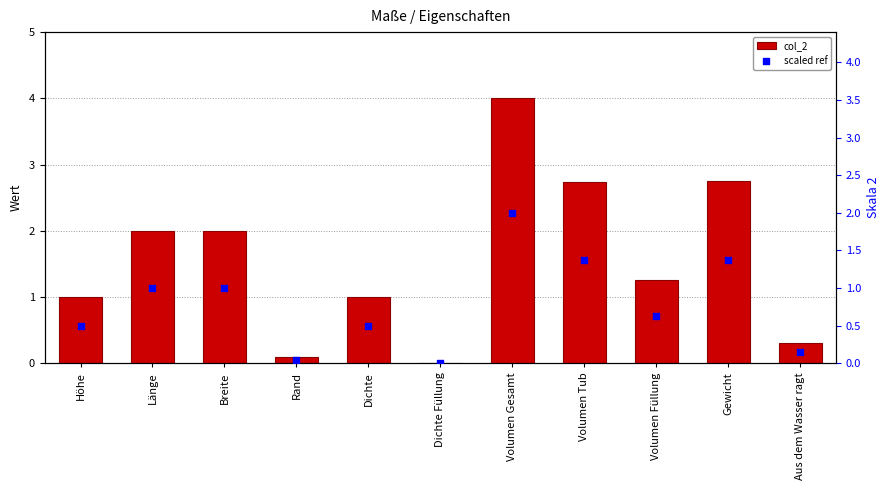

What are all the series names shown in the legend?

col_2, scaled ref